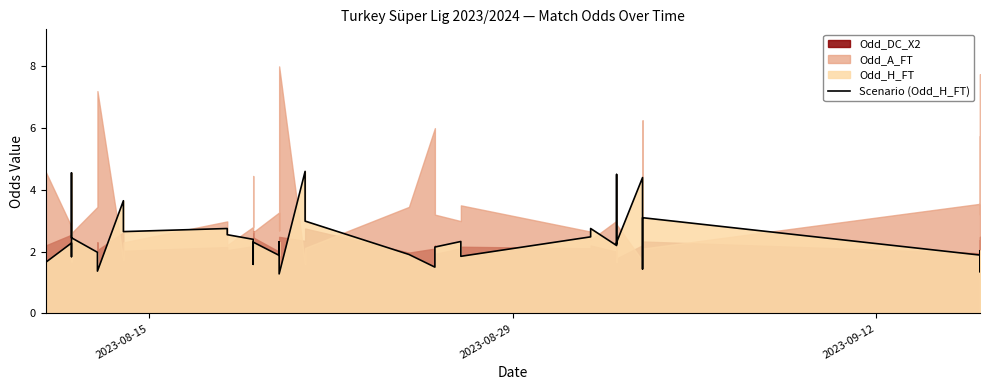

What is the difference between the second highest and second lowest values?

3.2